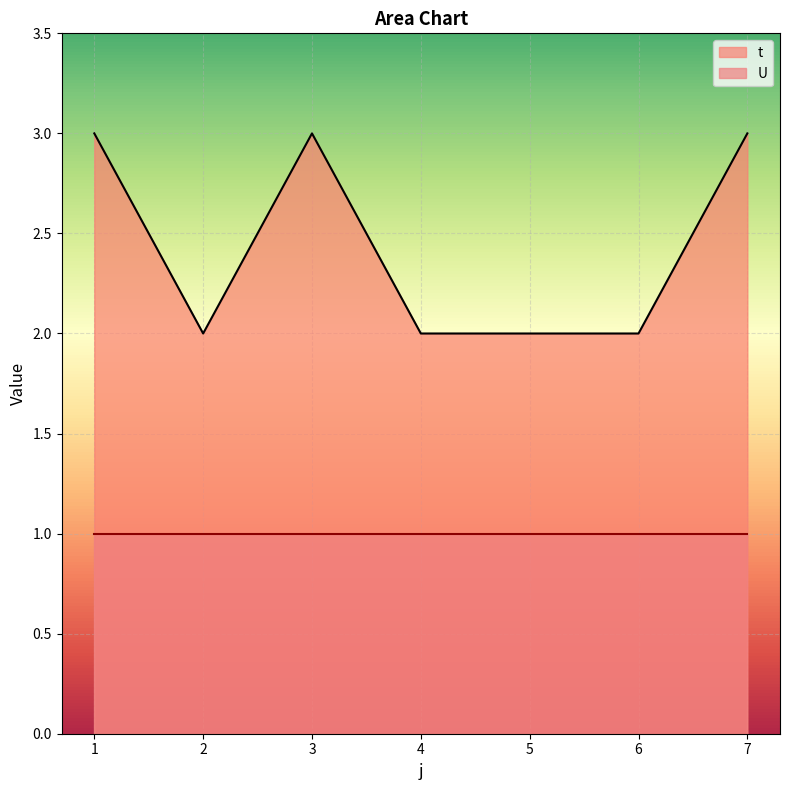

Count the number of categories in the chart.

7